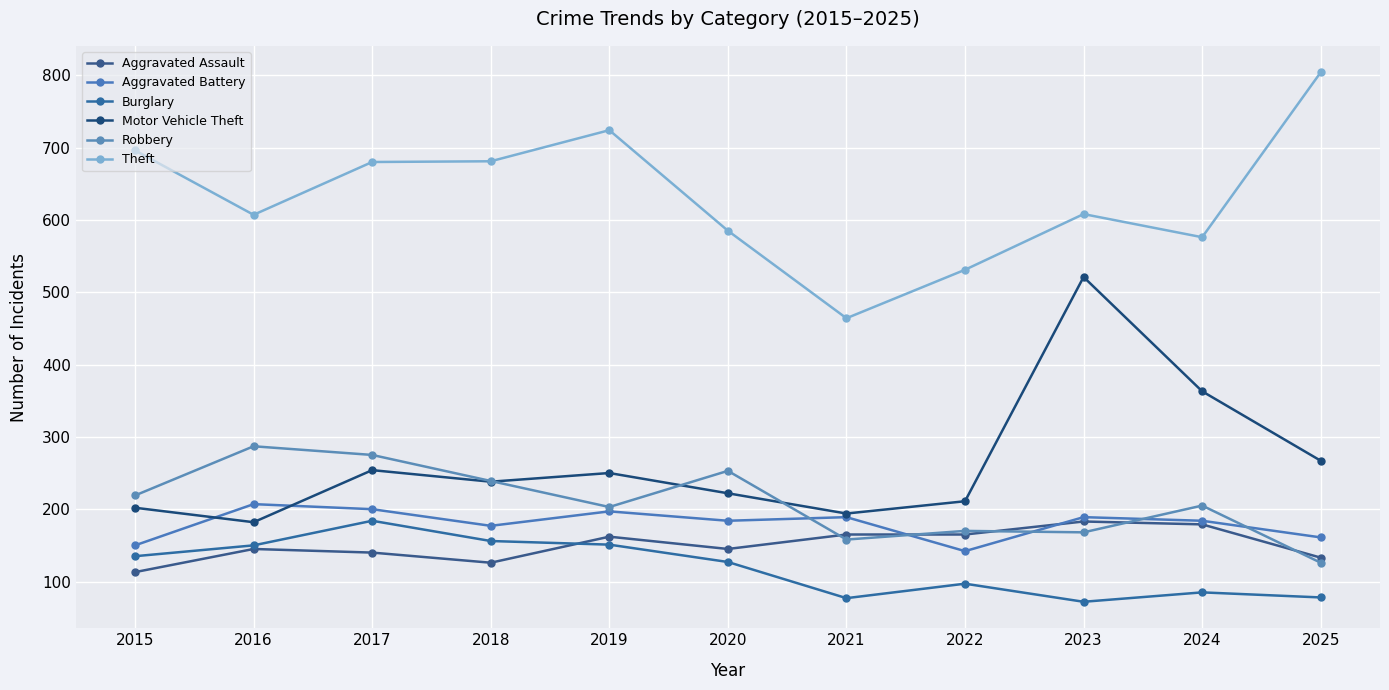

What are all the series names shown in the legend?

Aggravated Assault, Aggravated Battery, Burglary, Motor Vehicle Theft, Robbery, Theft